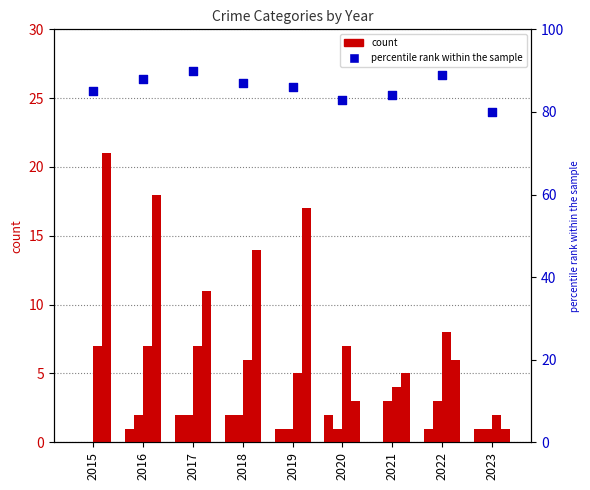

At which category is the sum across all series the highest?

2016